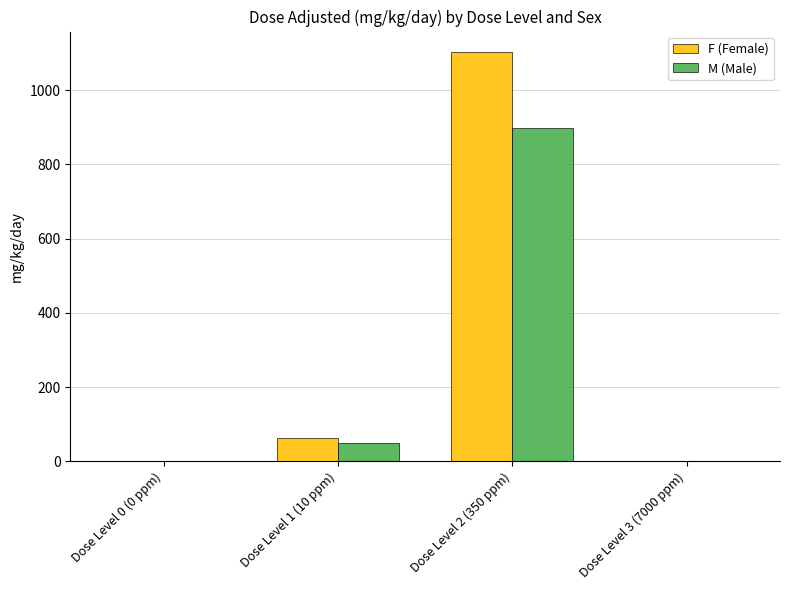

Between Dose Level 0 (0 ppm) and Dose Level 2 (350 ppm), which series saw the biggest shift?

F (Female)